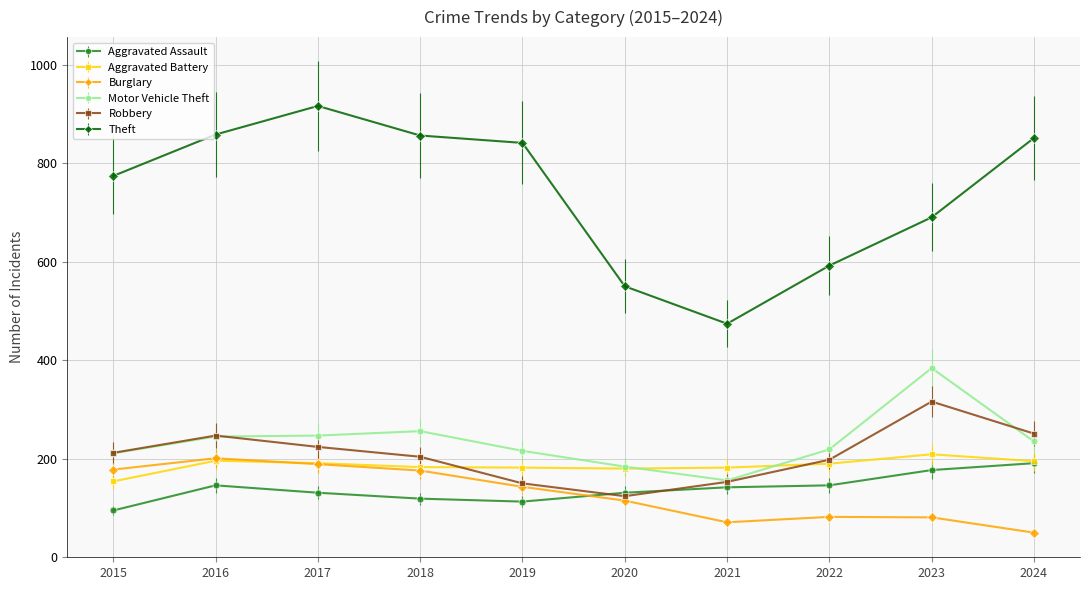

What are all the series names shown in the legend?

Aggravated Assault, Aggravated Battery, Burglary, Motor Vehicle Theft, Robbery, Theft